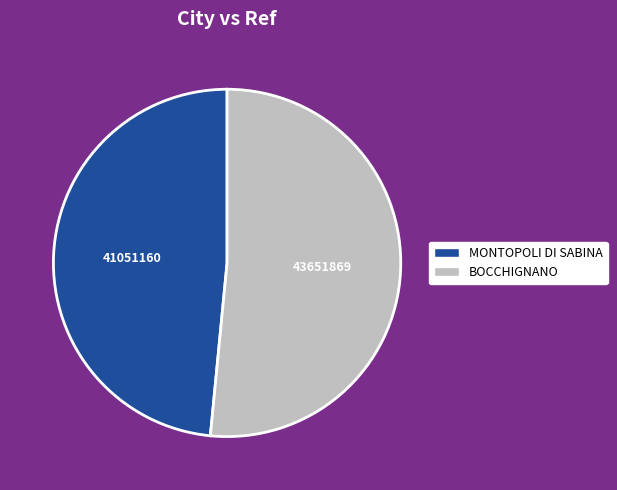

Rank the categories by value from lowest to highest.

MONTOPOLI DI SABINA, BOCCHIGNANO